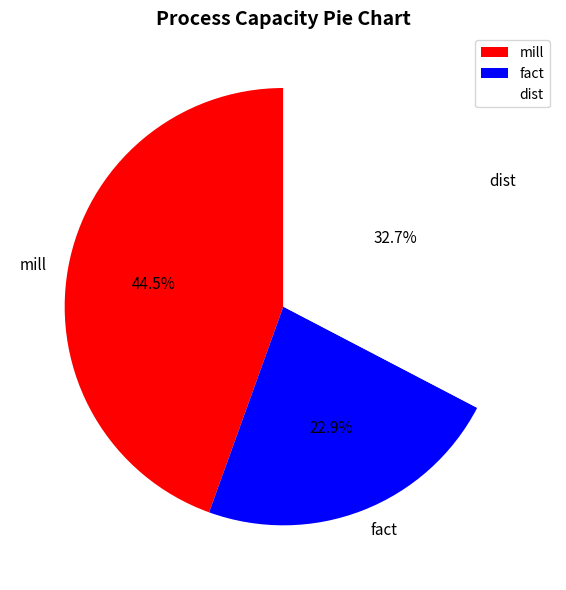

Does fact account for over 50% of the chart?

No